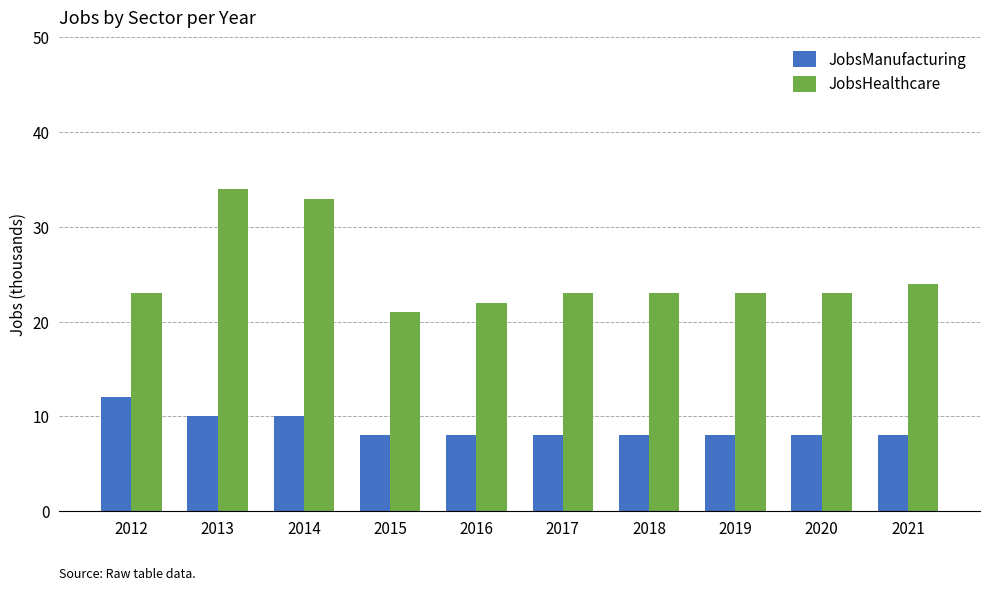

Is it true that JobsHealthcare equals 5 at 2020?

False